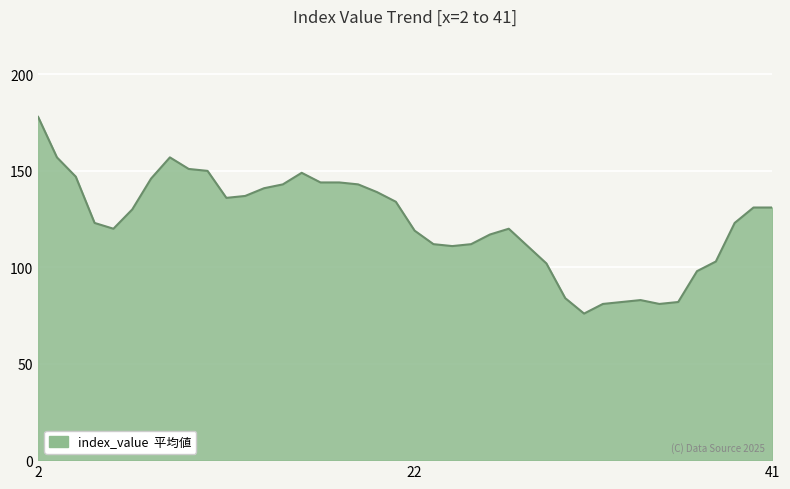

What is the difference between the maximum and minimum values?

102